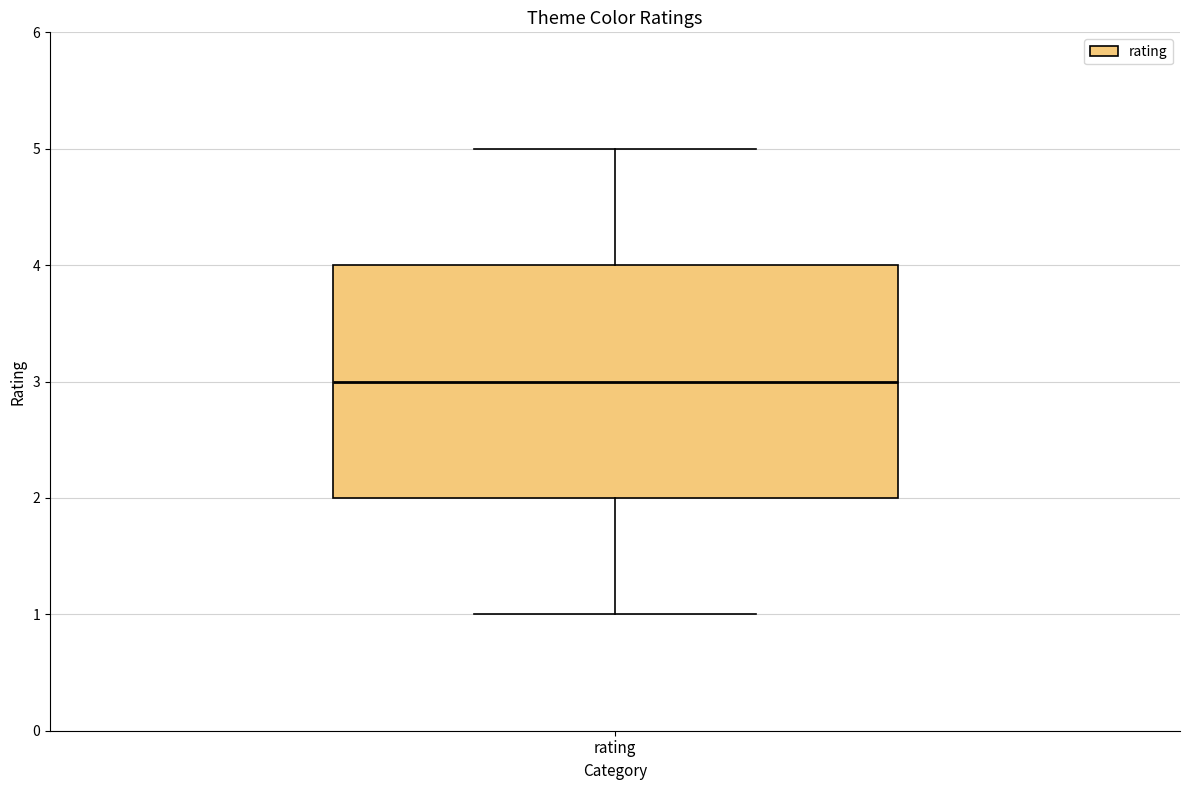

Transcribe this box plot: give where the median line is, the range the box spans, and where the two whiskers end, as read against the y-axis. The values are not printed on the chart, so give them approximately, as read against the axis.

median 3, box 2 to 4, whiskers 1 to 5